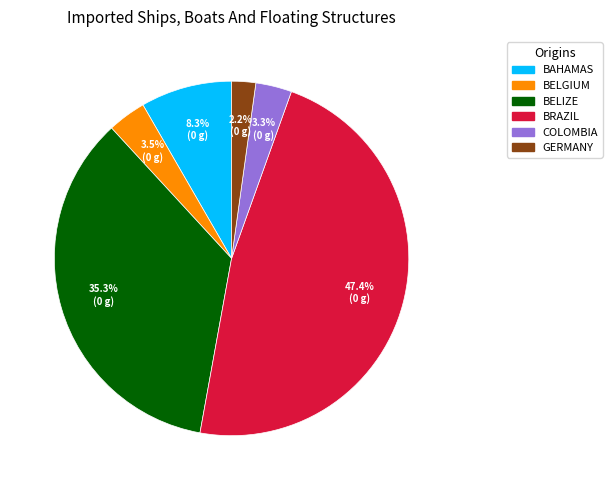

Is there a majority slice in this chart?

No